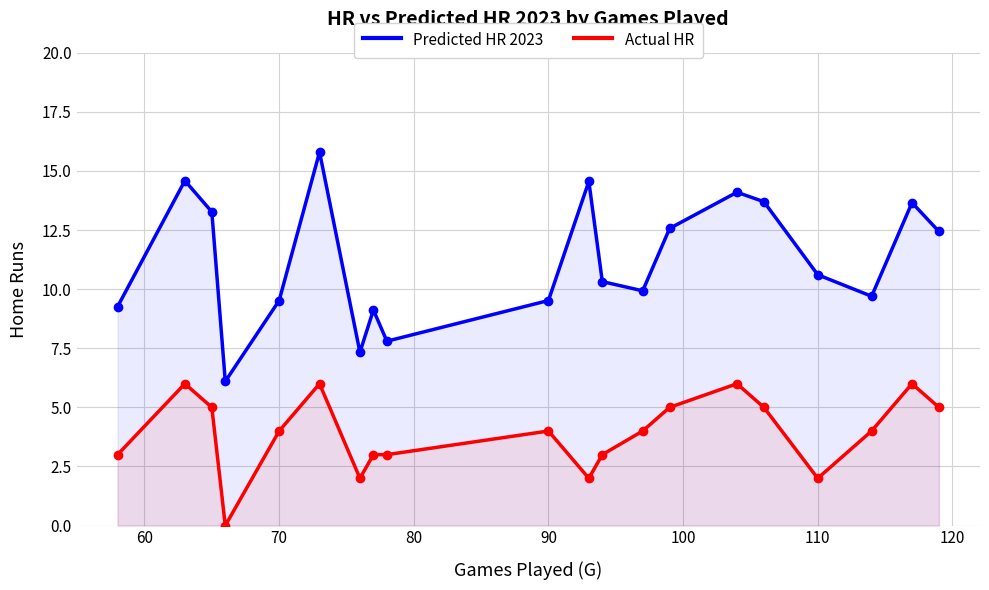

List the series in order of their overall mean, highest first.

Predicted HR 2023, Actual HR